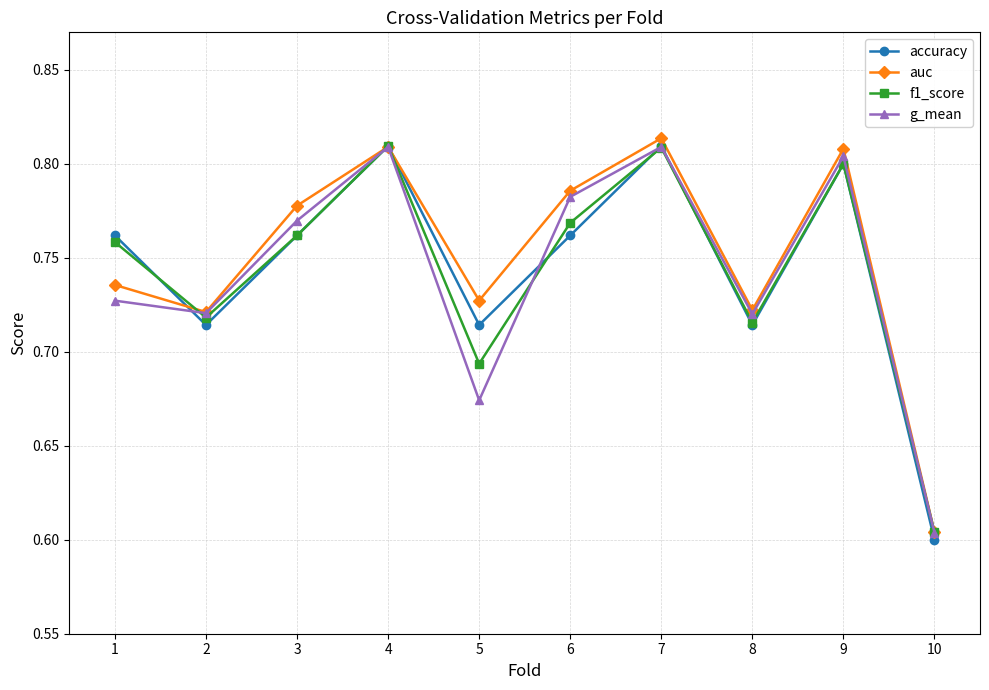

How many lines are shown in the chart?

4